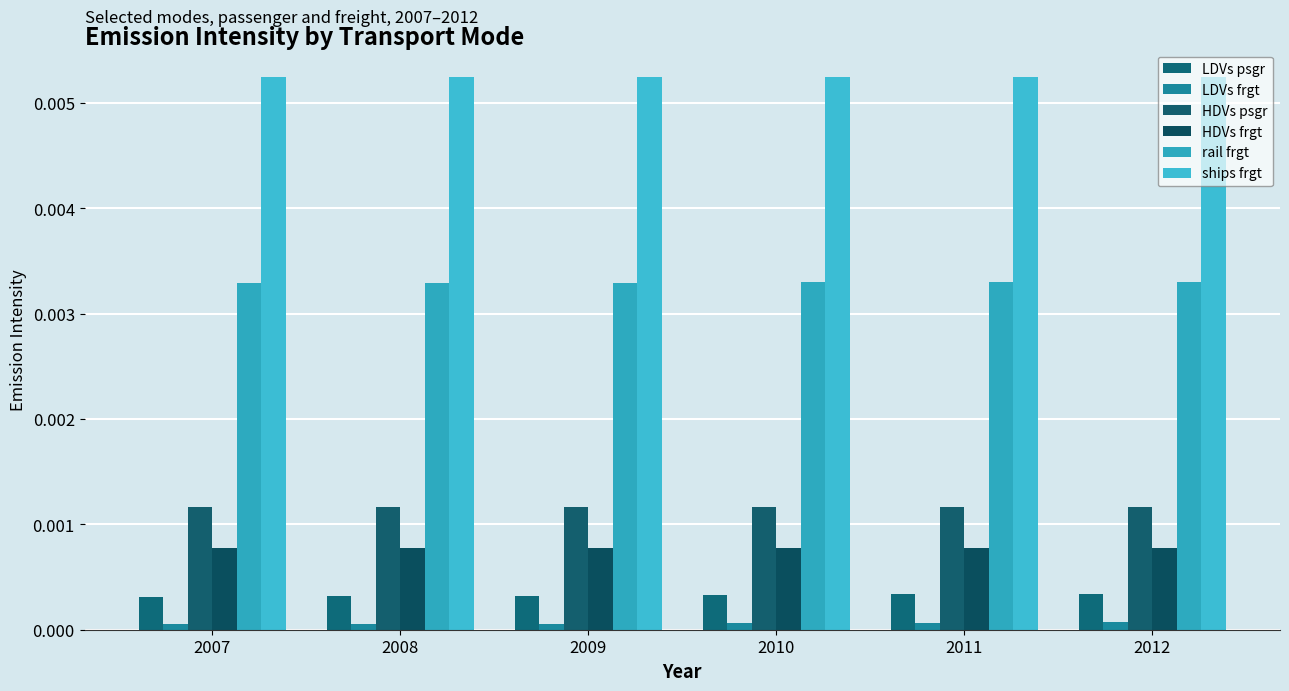

Count the number of categories in the chart.

6